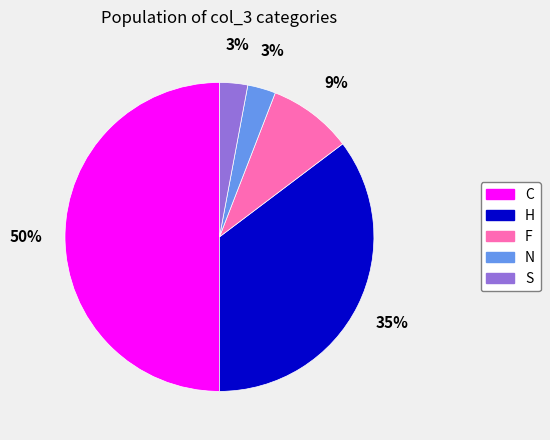

Does F represent more than half of the total?

No